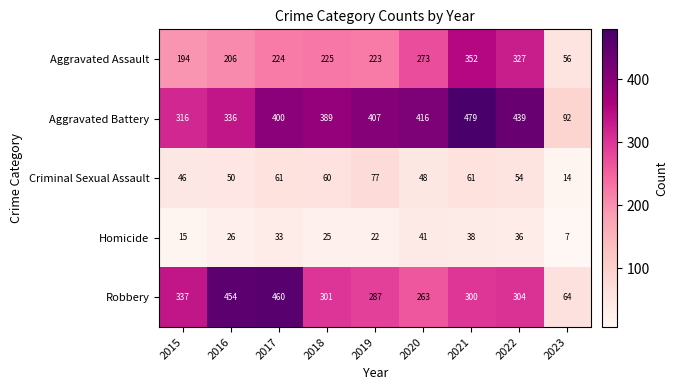

True or false: Criminal Sexual Assault has a value of 50 at 2016.

True